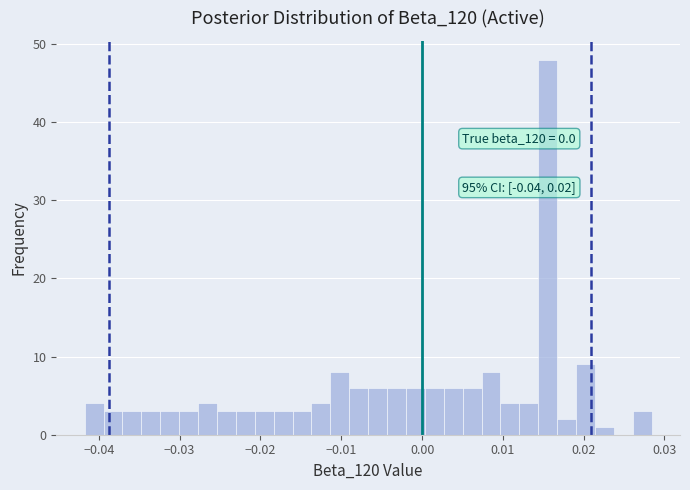

Read against the x-axis, roughly where is the centre of the tallest bar?

0.016